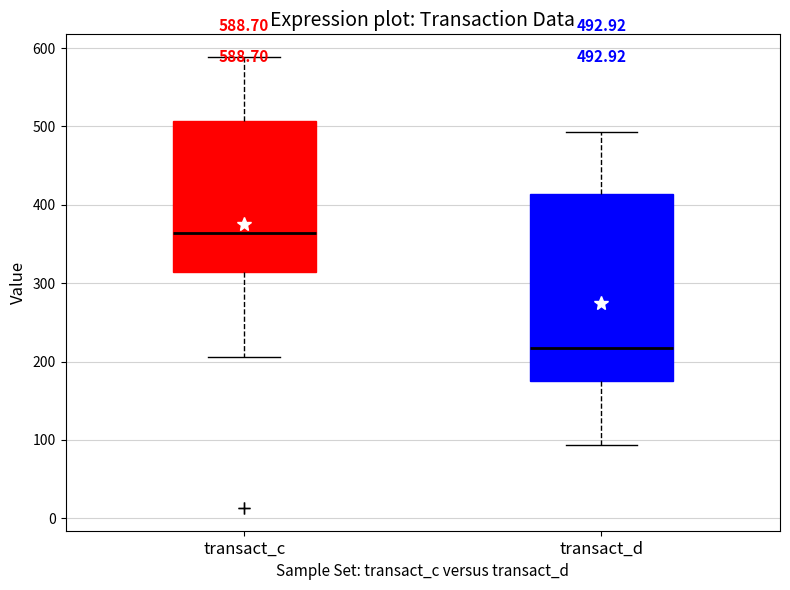

Which box is the tallest, from its lower edge to its upper edge?

transact_d